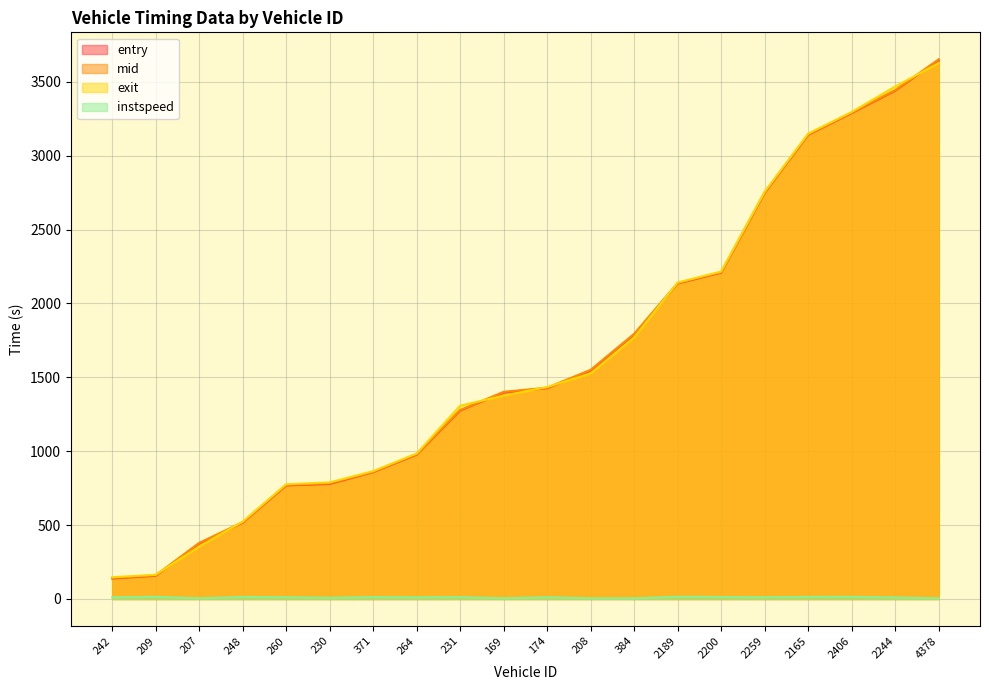

Where is exit nearest to the value 1886?

384